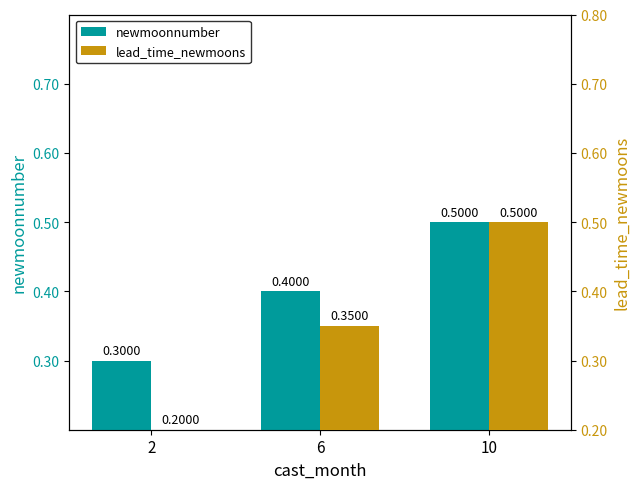

Count the lead_time_newmoons values in the range 0 to 1.

3